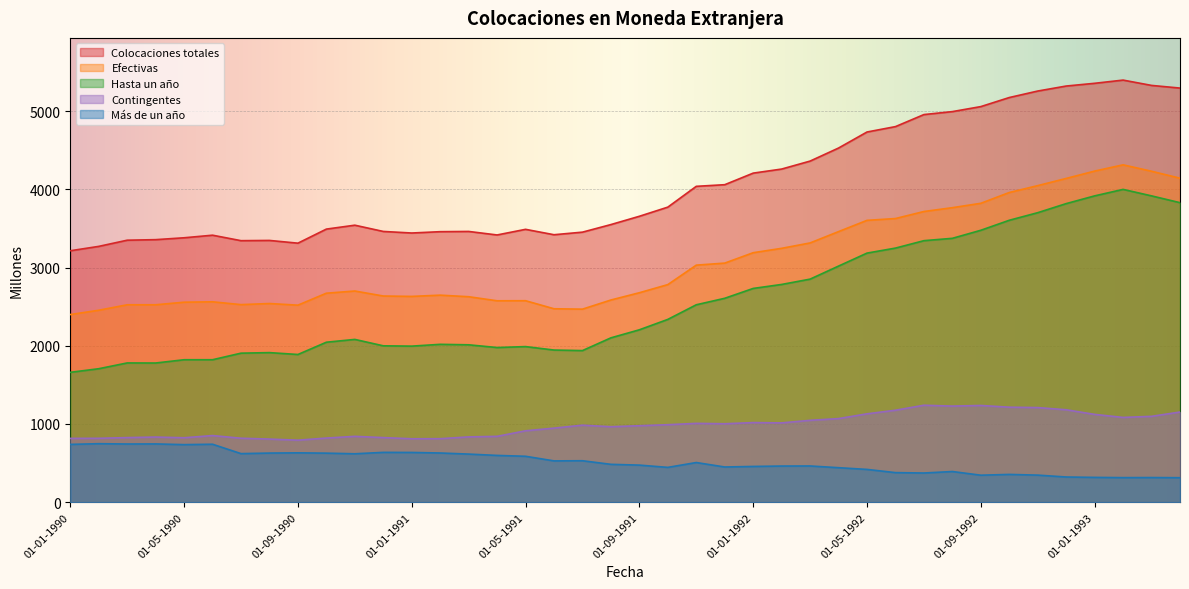

True or false: Colocaciones totales has more than 1 points higher than both neighbors.

True